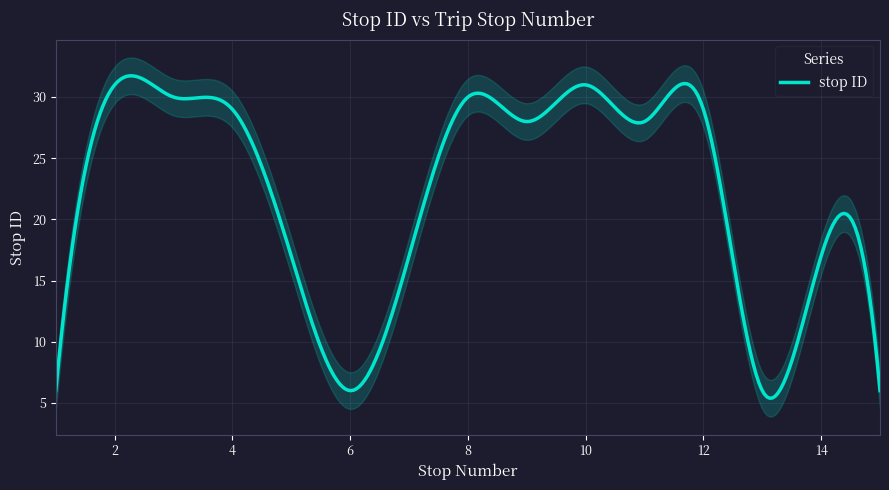

How many lines are shown in the chart?

1